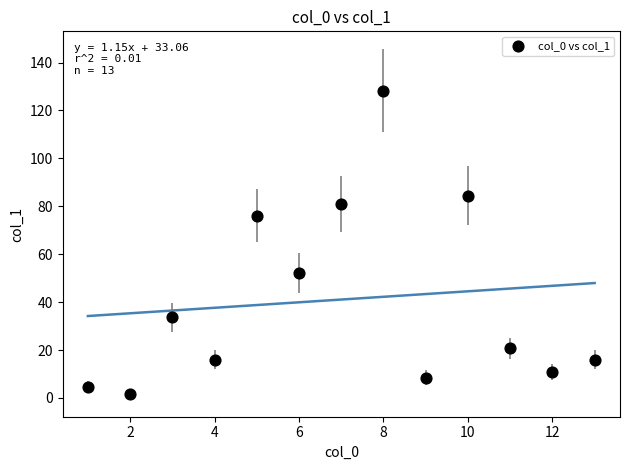

What Y value in the scatter plot is closest to 65?

76.1